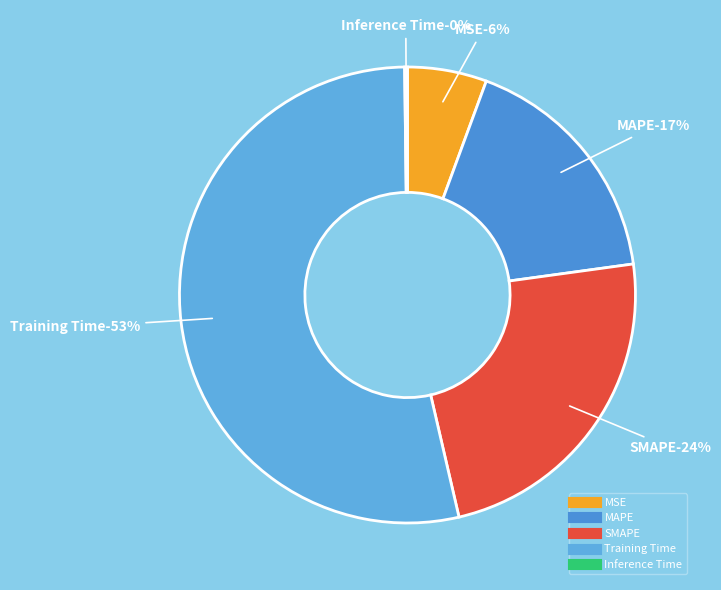

Count the number of slices in the pie.

5